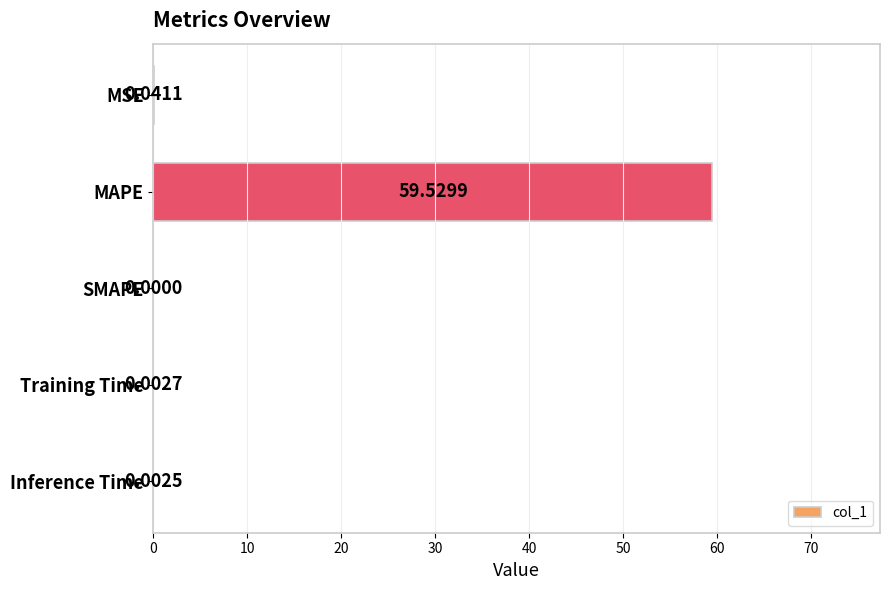

What is the sum of the values at MAPE and Inference Time?

59.5